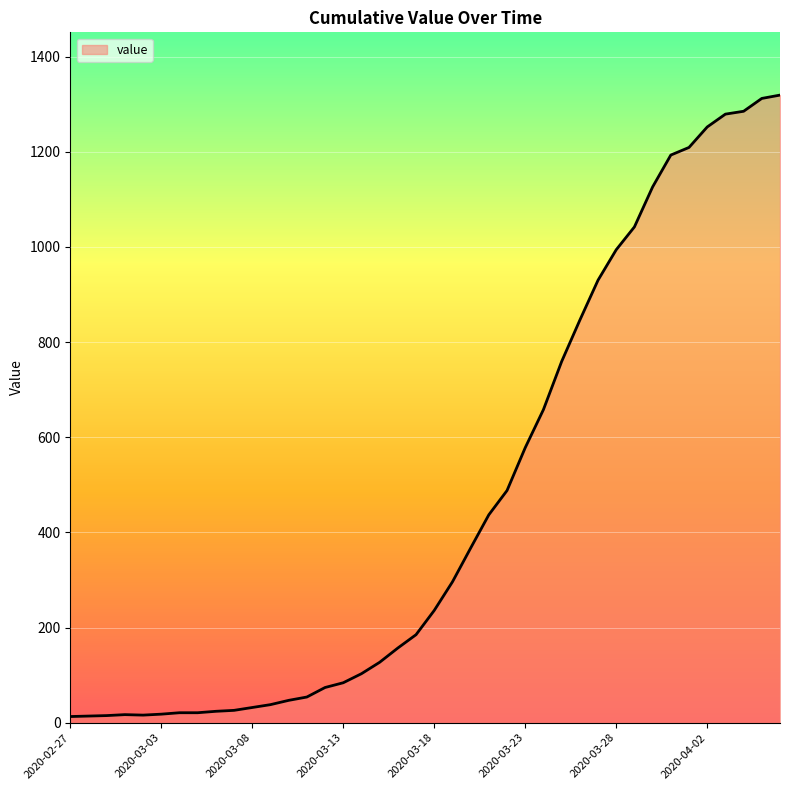

What is the sum of all values?

18692